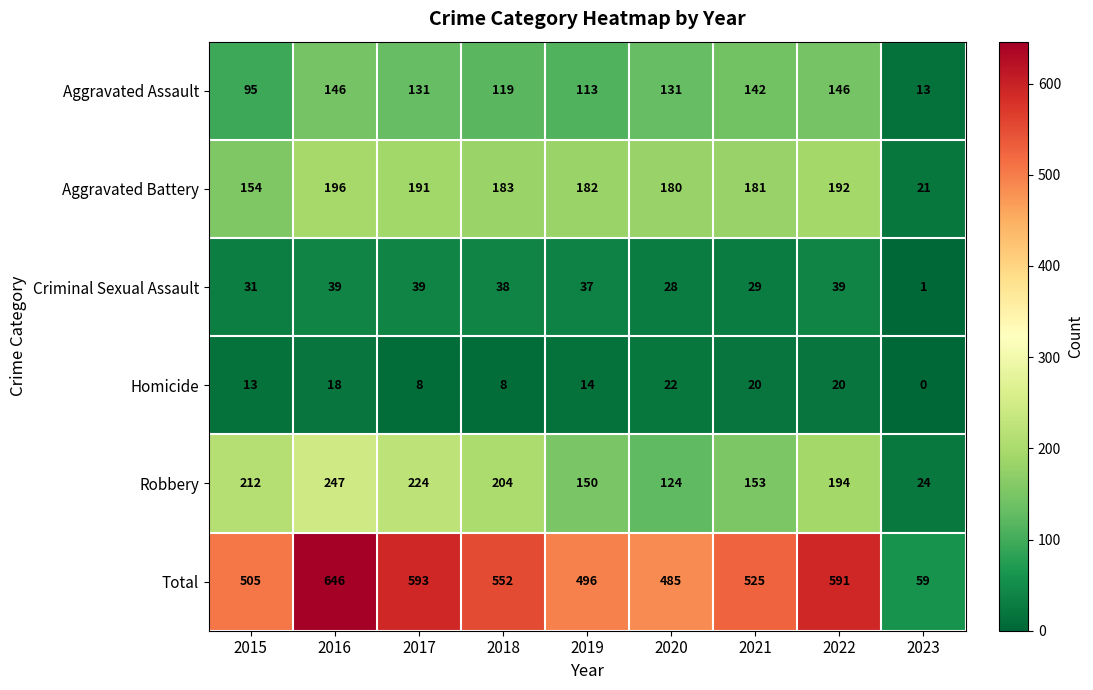

At 2022, list the series in order from smallest to largest.

Homicide, Criminal Sexual Assault, Aggravated Assault, Aggravated Battery, Robbery, Total